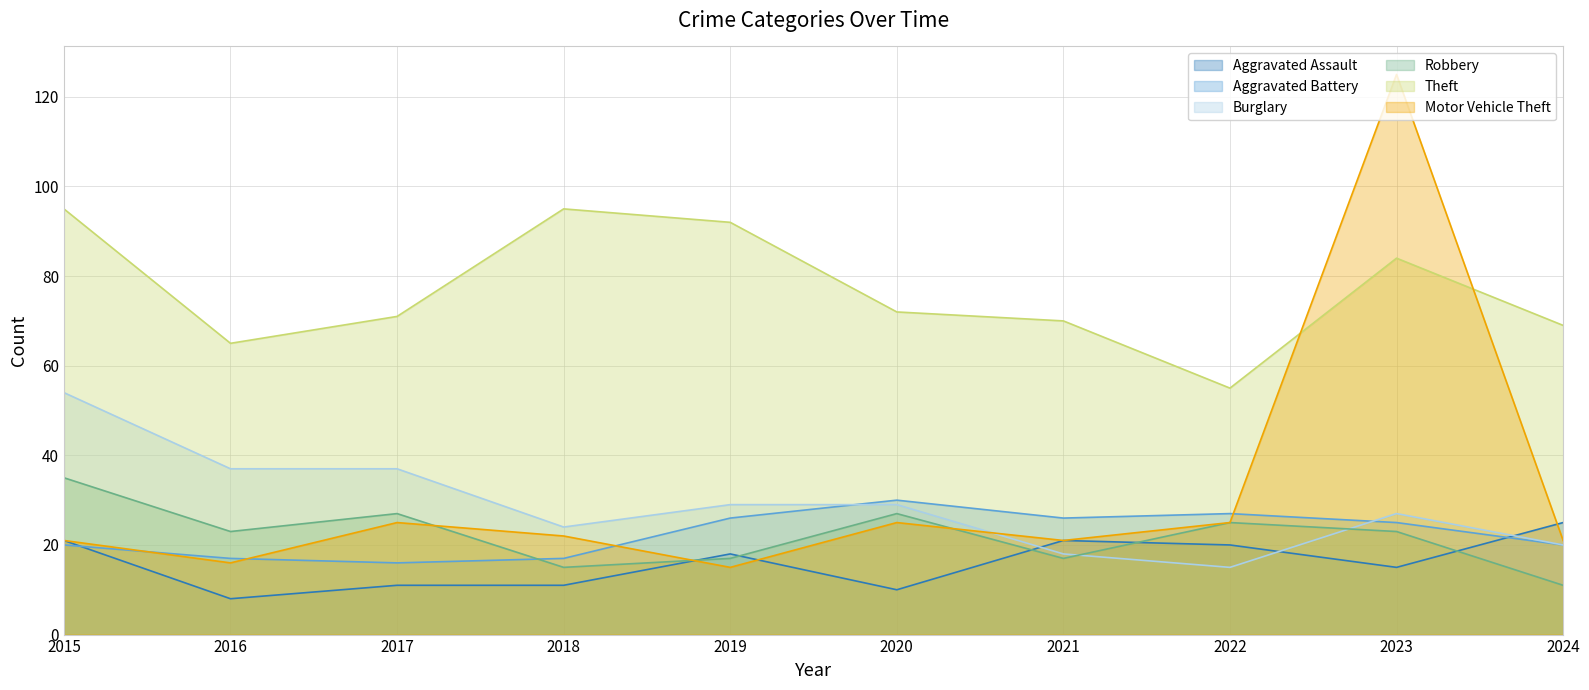

Between which two adjacent categories do Aggravated Assault and Robbery first intersect?

2018 and 2019